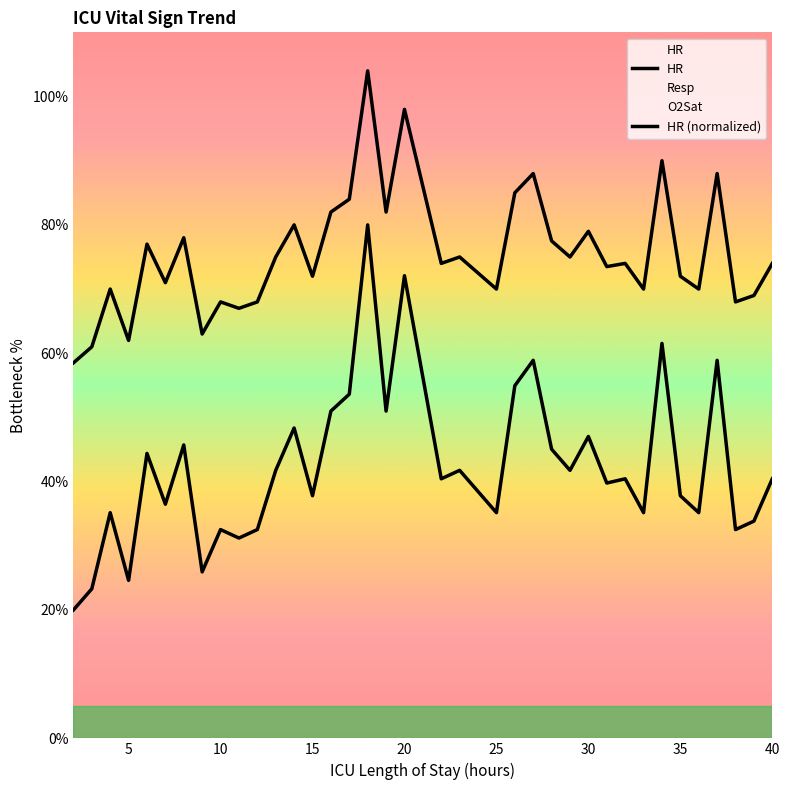

What is the difference between the maximum and minimum values in the HR (normalized) series?

60.0